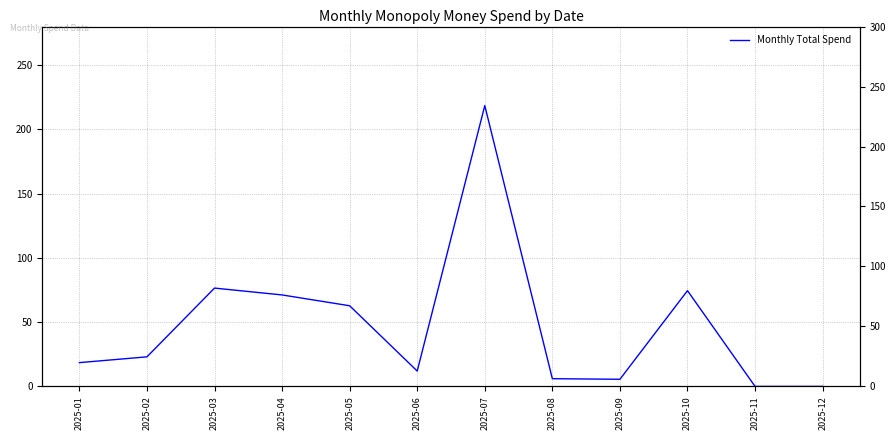

What is the change in value from 2025-09 to 2025-11?

-5.5